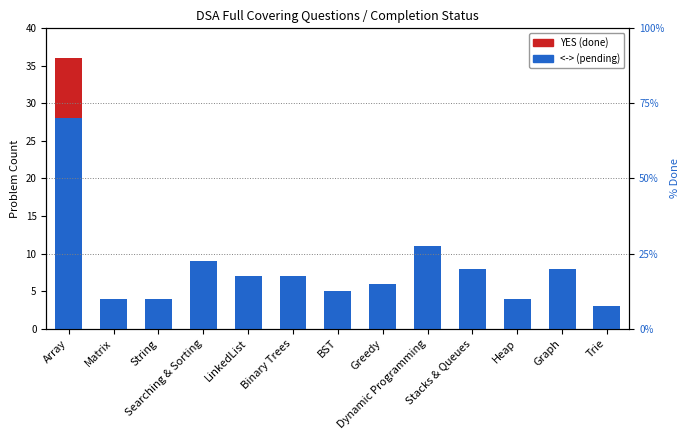

Is it true that YES (done) equals 0 at Greedy?

True